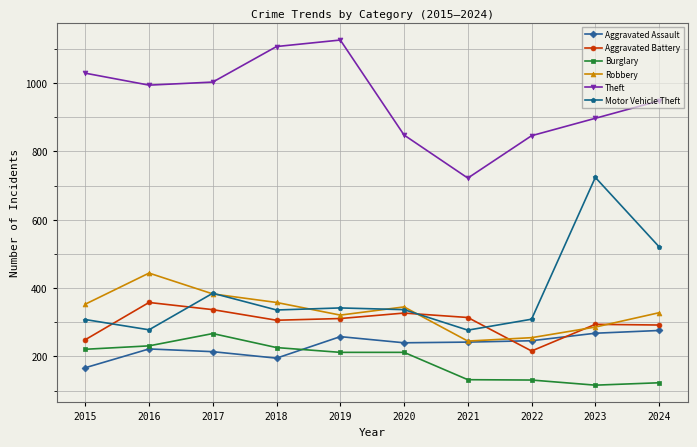

Does the chart display data point markers on the line(s)?

Yes